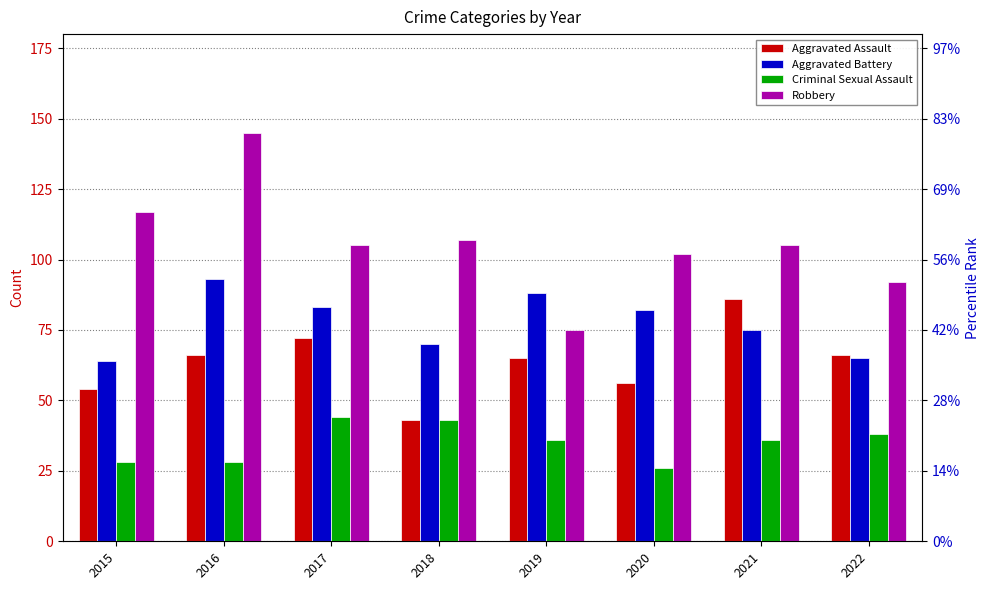

How many distinct data groups are displayed?

4